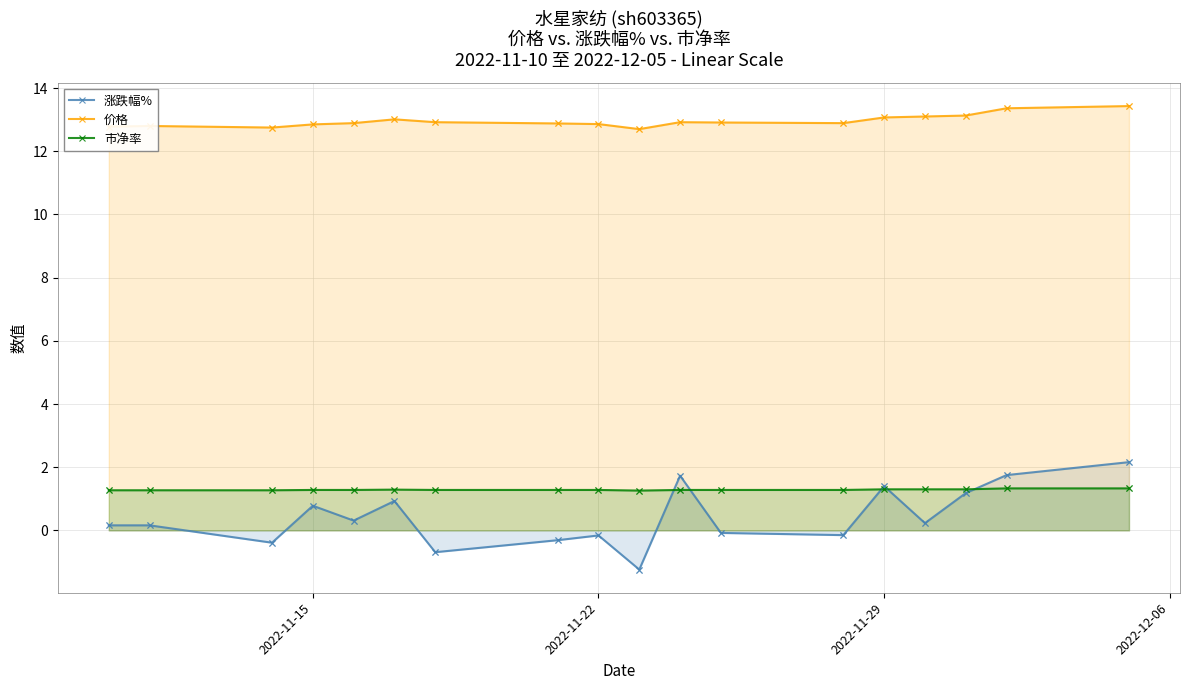

At how many categories does at least one series exceed 7?

18